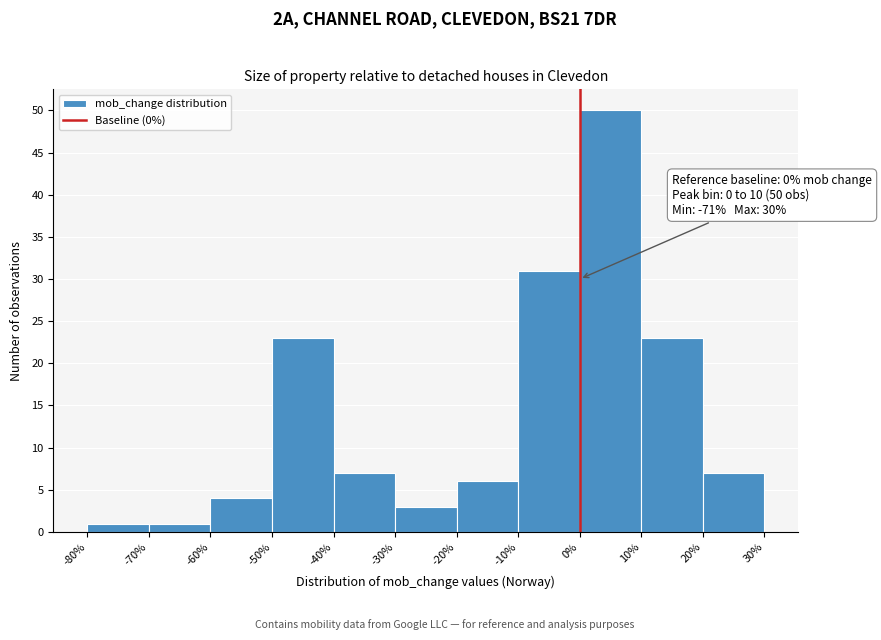

Which range on the x-axis has the tallest bar?

0% to 10%